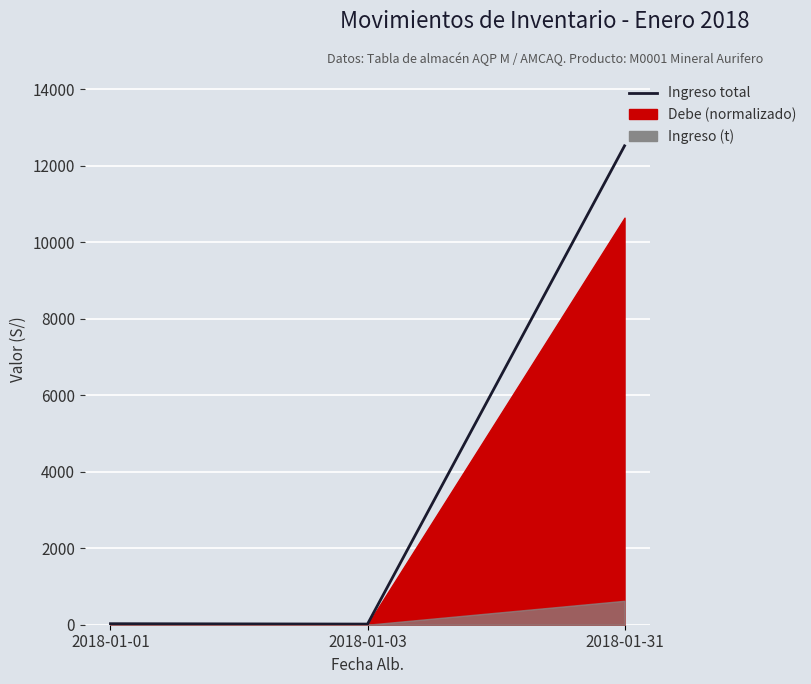

True or false: the data shows 16.9 at 2018-01-03.

True